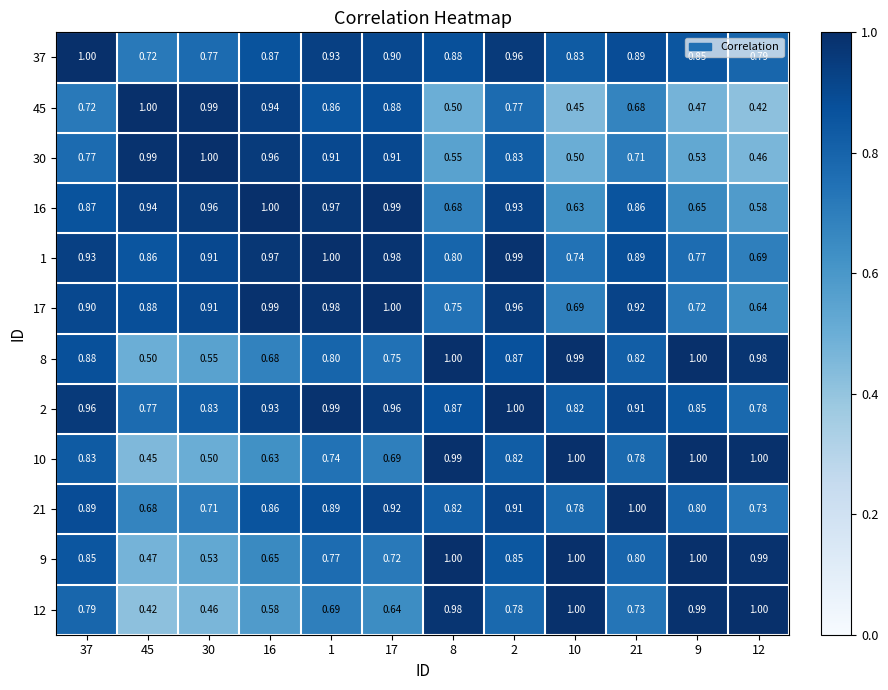

Is the value of 45 at 1 greater than the value of 16 at 17?

No